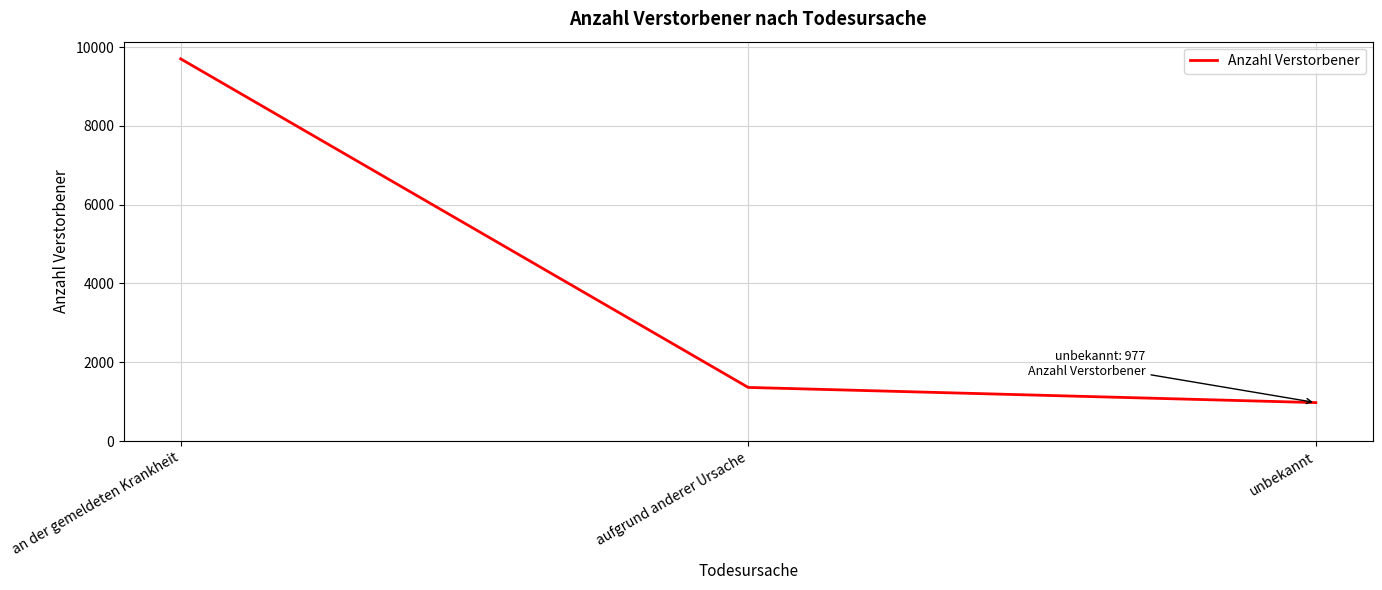

Which label corresponds to the smallest value in the chart?

unbekannt